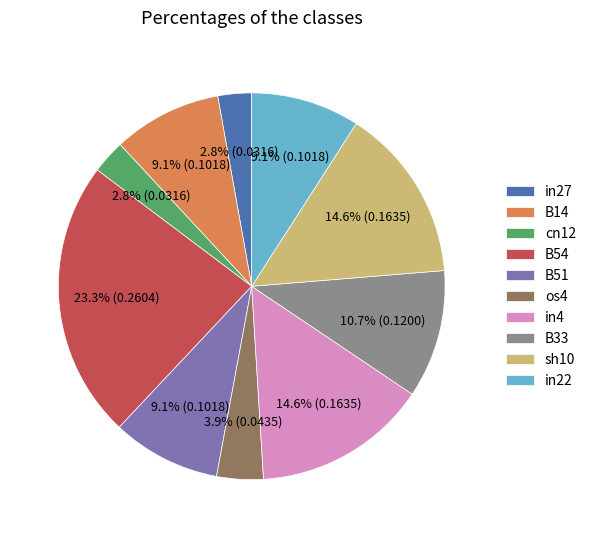

Is there any slice that represents more than half of the pie?

No